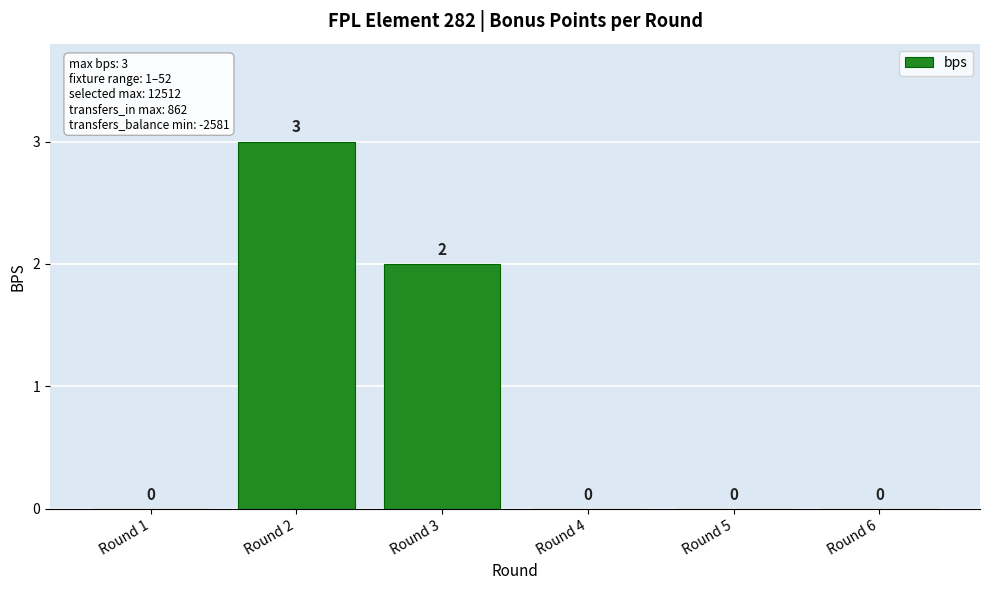

What is the sum of all values?

5